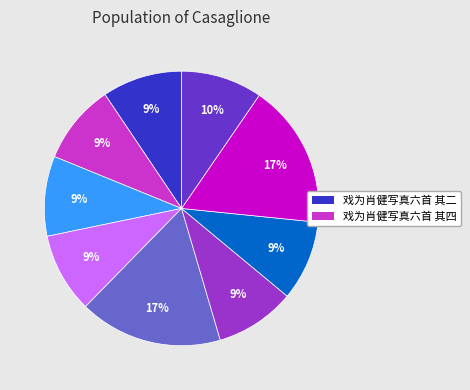

To the nearest percent, what is the difference between the largest and smallest slice percentages?

8%